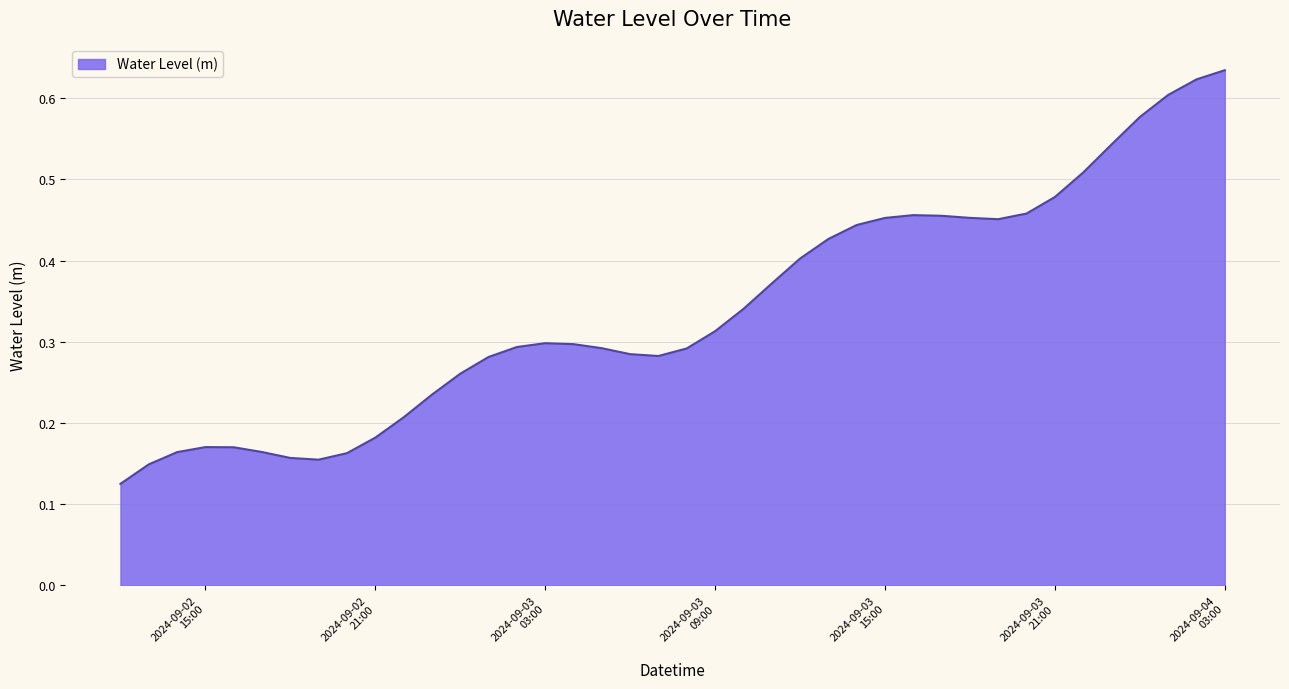

Reading left to right, list all the values displayed in this chart.

0.1	0.1	0.2	0.2	0.2	0.2	0.2	0.2	0.2	0.2	0.2	0.2	0.3	0.3	0.3	0.3	0.3	0.3	0.3	0.3	0.3	0.3	0.3	0.4	0.4	0.4	0.4	0.5	0.5	0.5	0.5	0.5	0.5	0.5	0.5	0.5	0.6	0.6	0.6	0.6